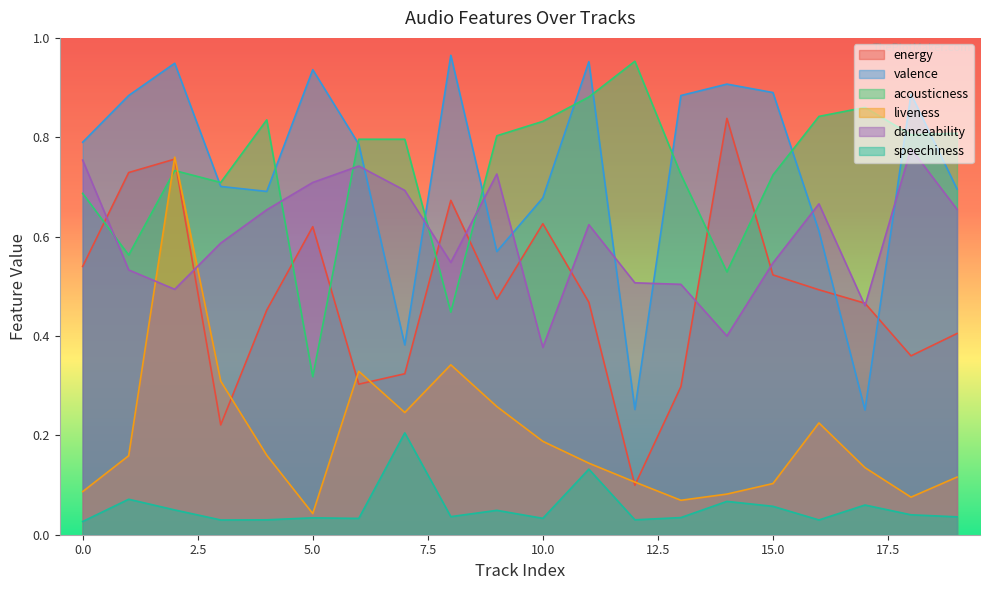

What are all the series names shown in the legend?

energy, valence, acousticness, liveness, danceability, speechiness